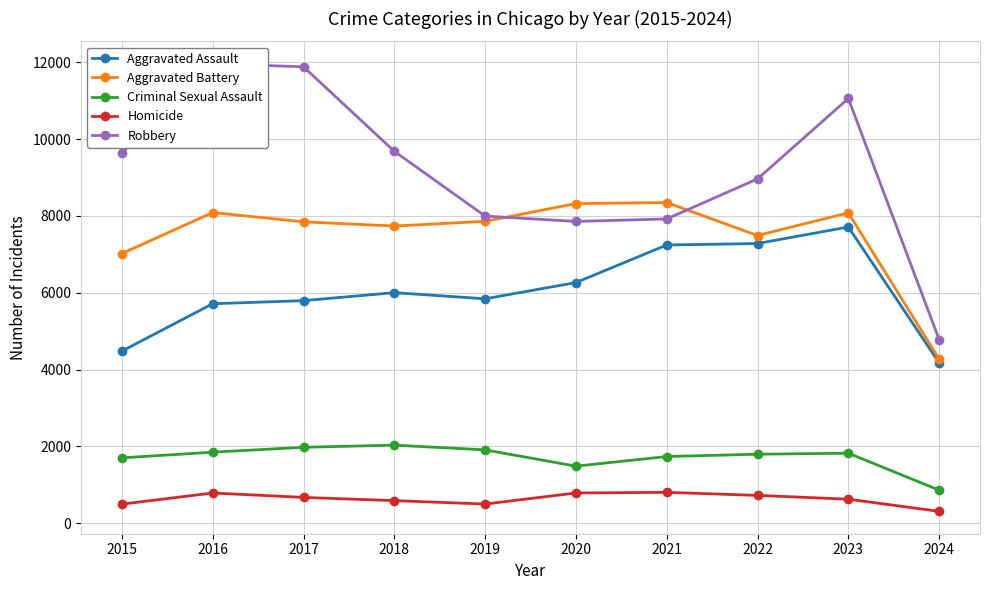

How many interior local peaks does the Aggravated Battery series have?

3